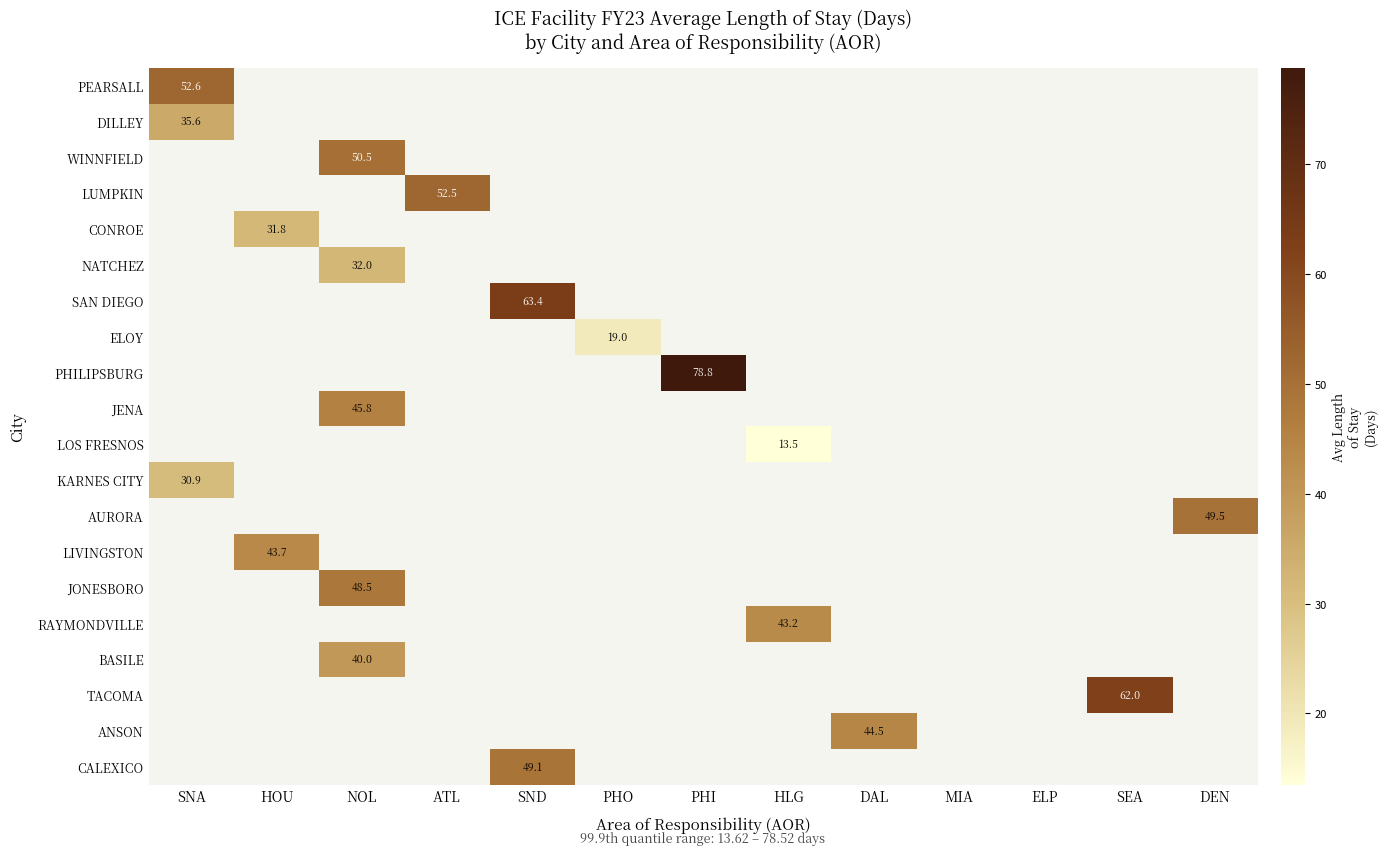

The value of LIVINGSTON at NOL is 0.0. True or false?

True